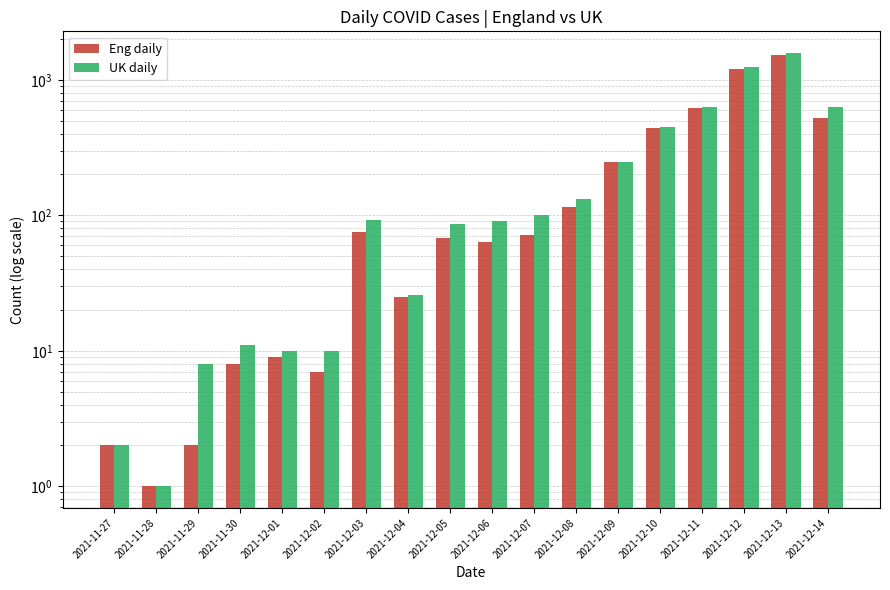

What is the spread (max minus min) of values at 2021-12-05?

18